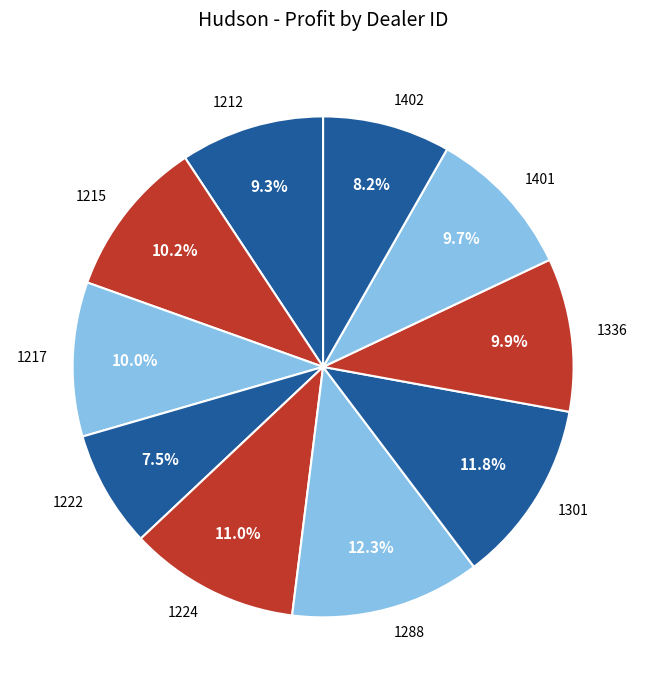

What is the smallest slice in the pie chart?

1222